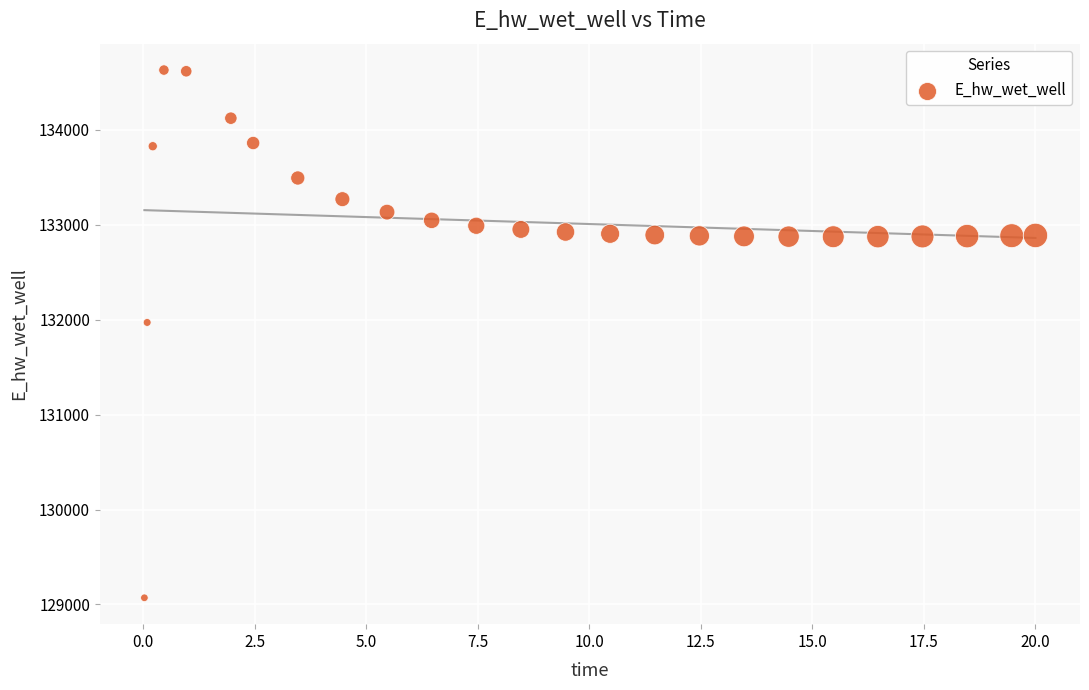

What is the range of Y values (max minus min)?

5557.9